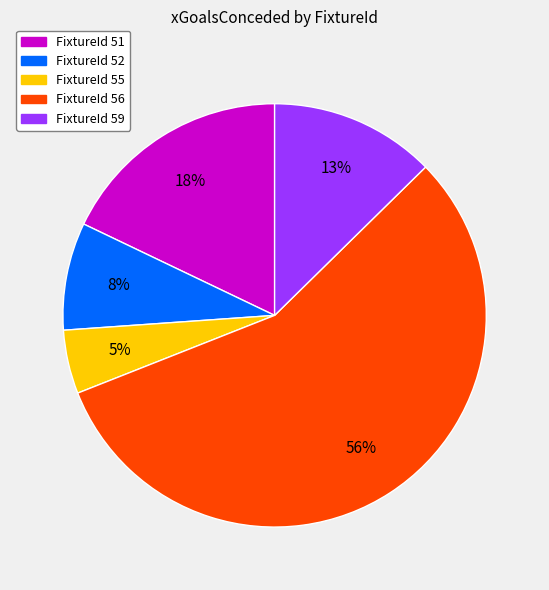

To the nearest percent, what is the average slice percentage?

20%